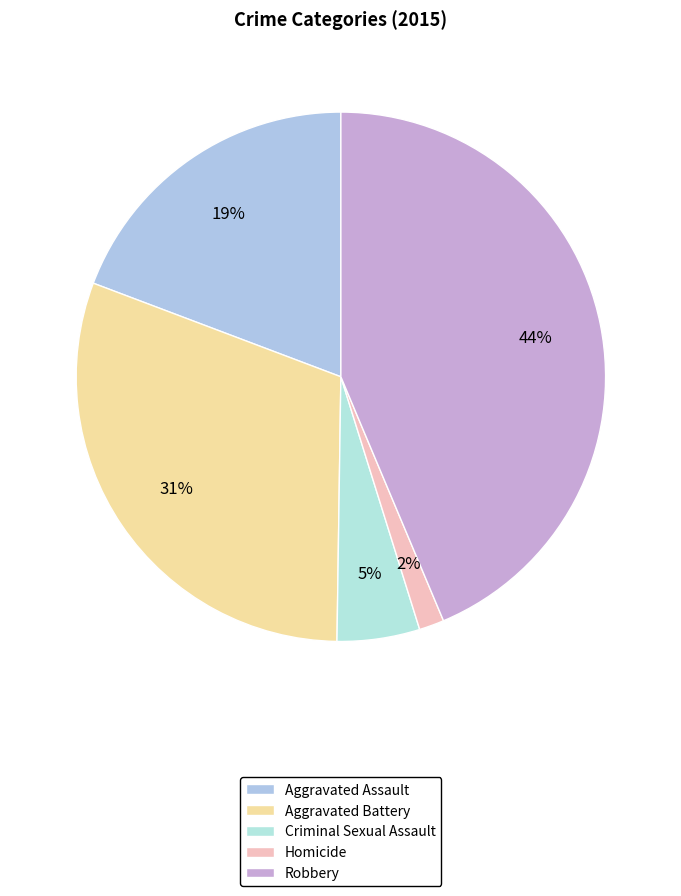

To the nearest percent, what portion does Robbery represent?

44%